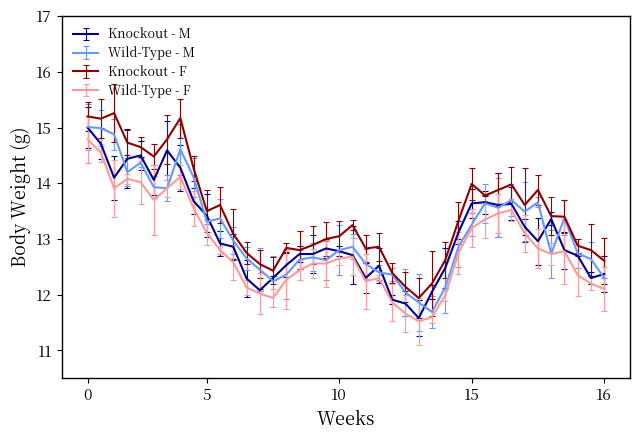

What is the highest value of the Knockout - M series?

15.0